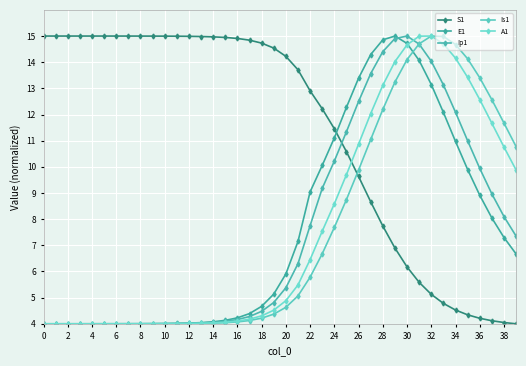

How many lines are shown in the chart?

5